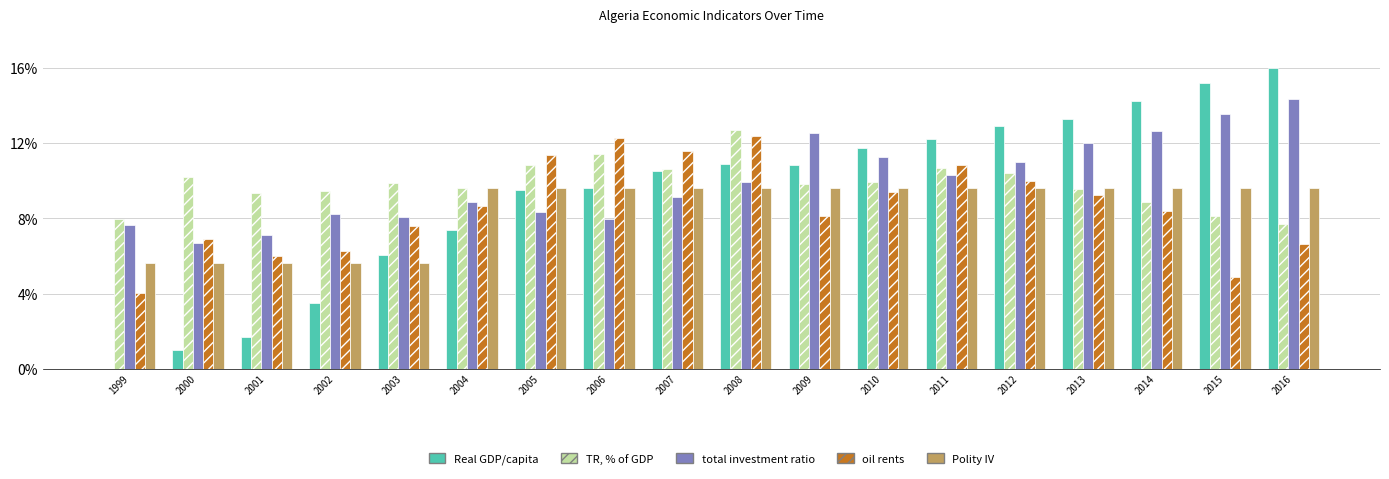

What is the highest value of the oil rents series?

12.4